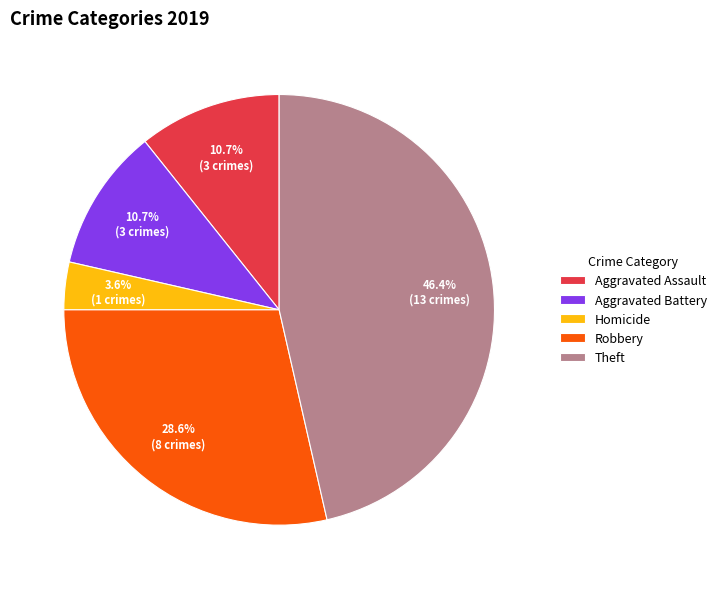

Does Robbery represent more than half of the total?

No